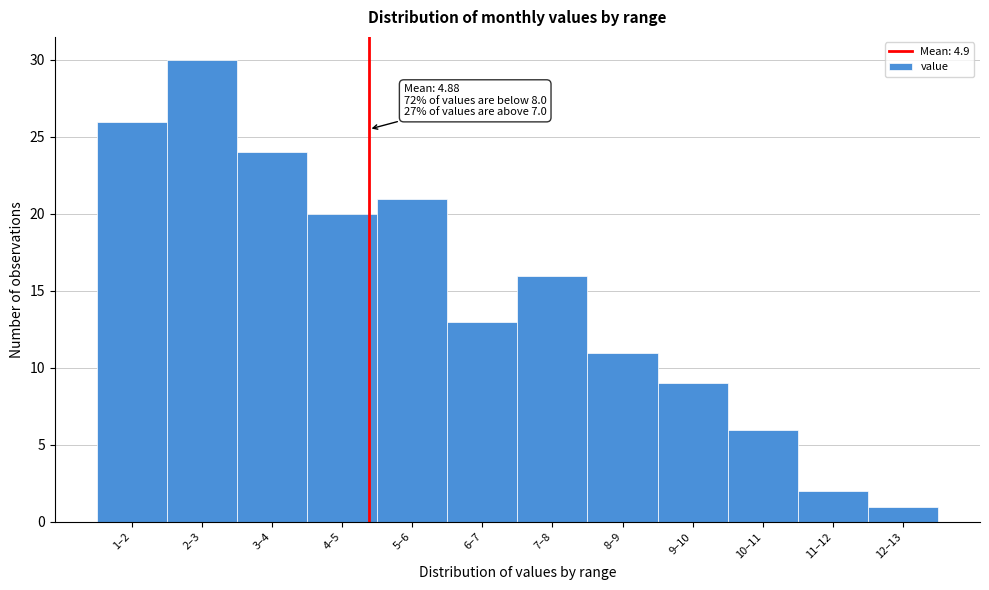

Reading right to left, list all the values displayed in this chart.

12–13=1	11–12=2	10–11=6	9–10=9	8–9=11	7–8=16	6–7=13	5–6=21	4–5=20	3–4=24	2–3=30	1–2=26